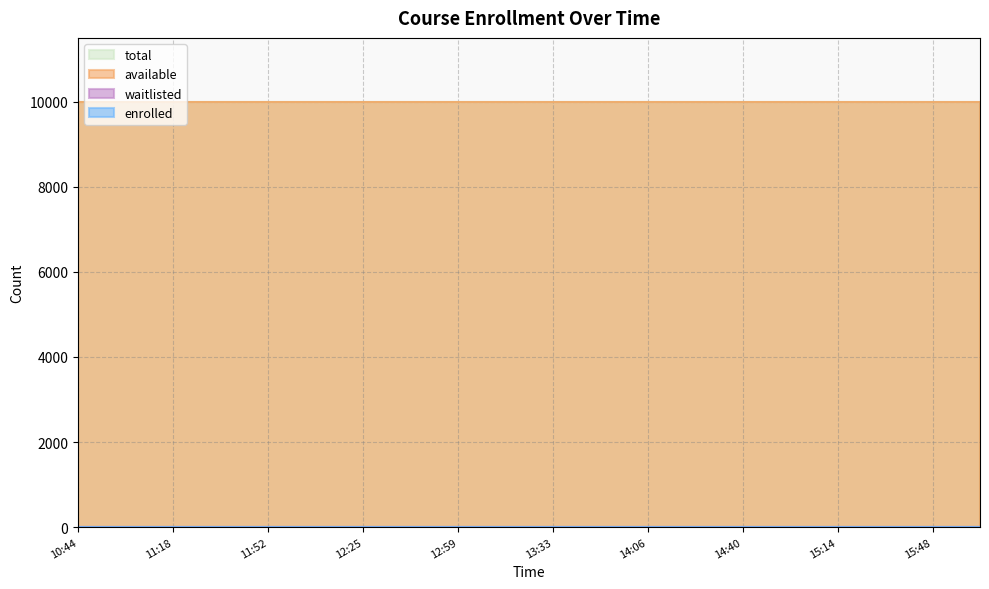

True or false: total and available cross at least once.

False